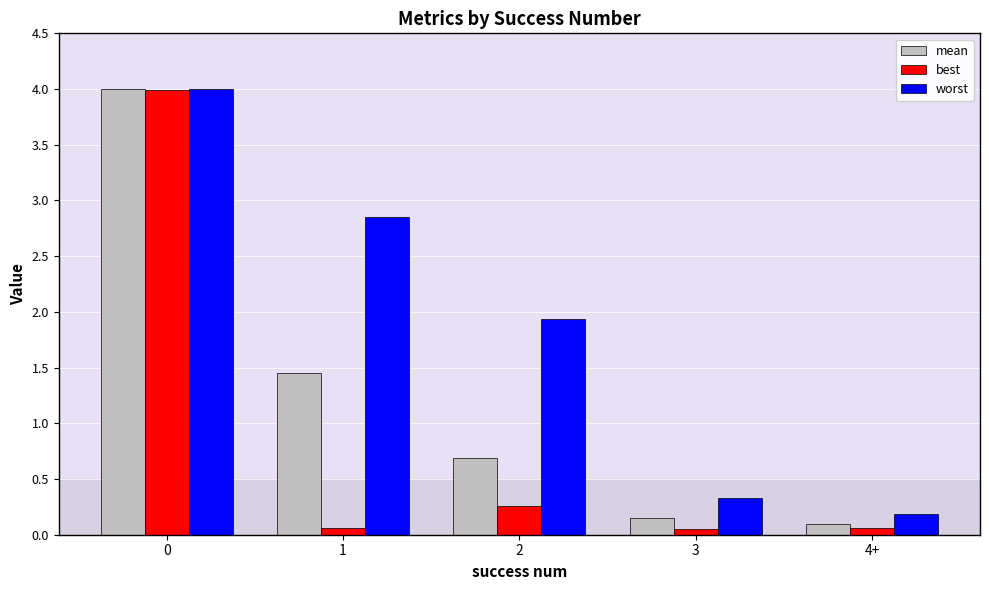

What are all the series names shown in the legend?

mean, best, worst